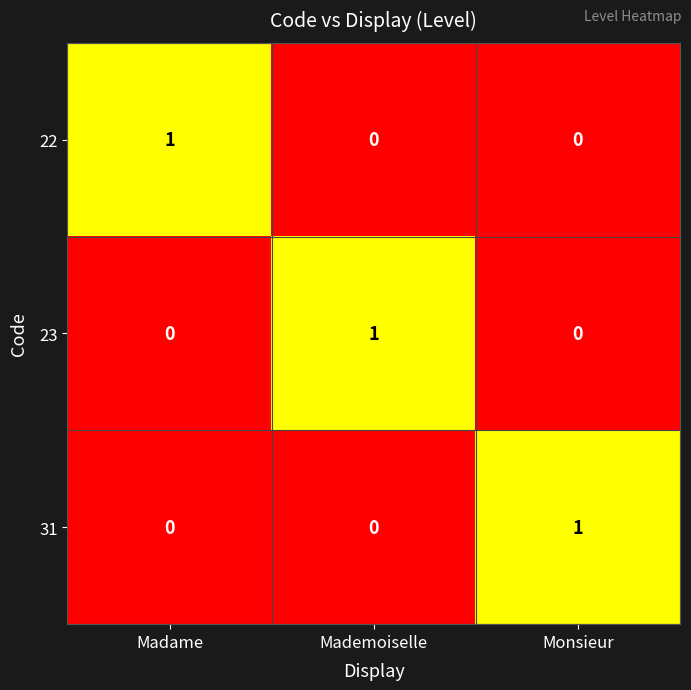

Count the 22 values in the range 0 to 1.

3